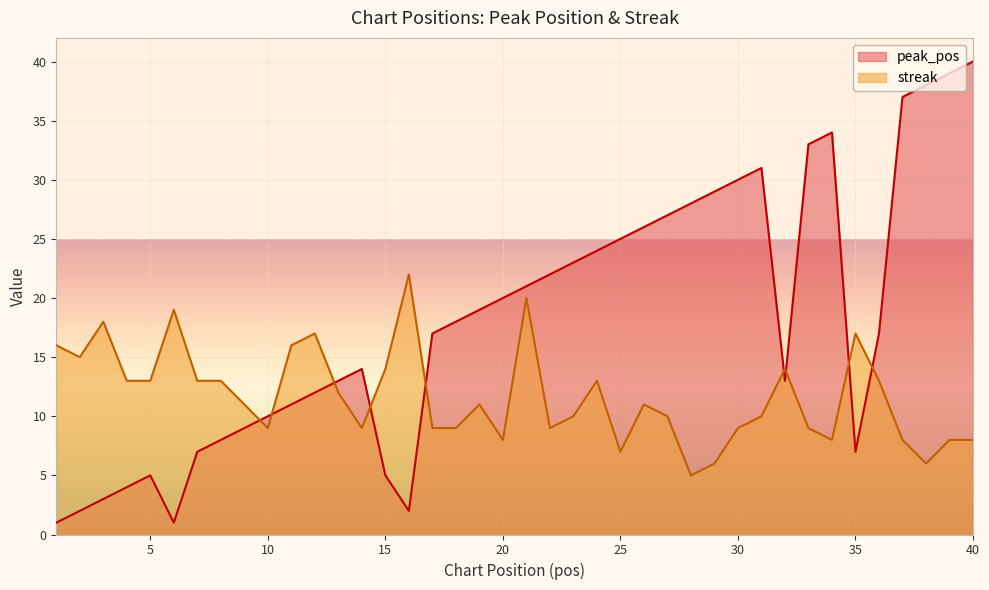

What are all the series names shown in the legend?

peak_pos, streak